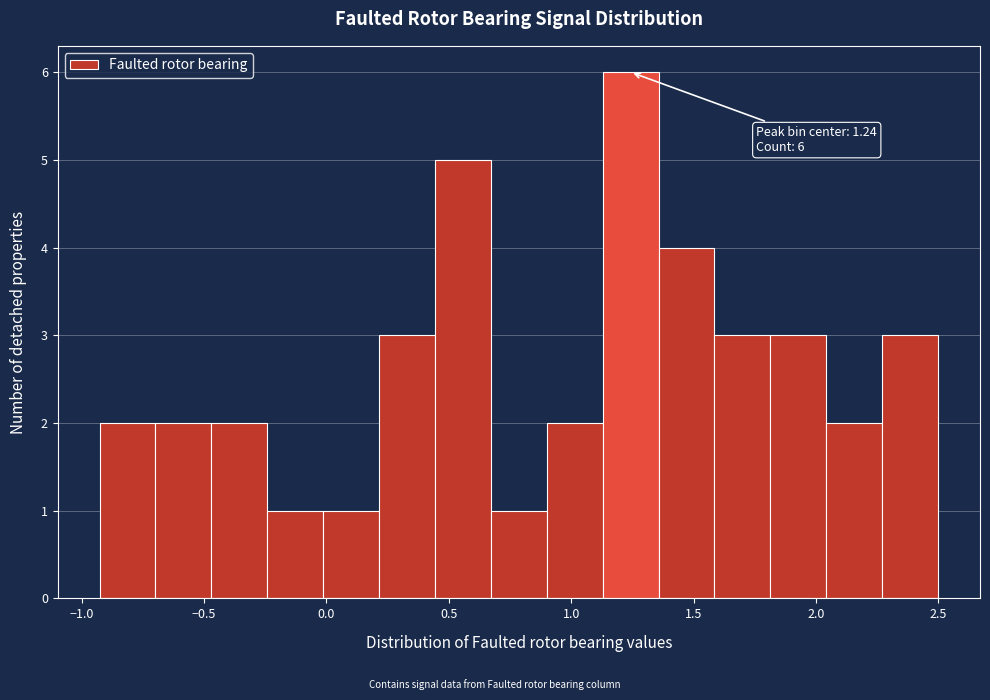

Which range on the x-axis has the tallest bar?

1.15 to 1.35